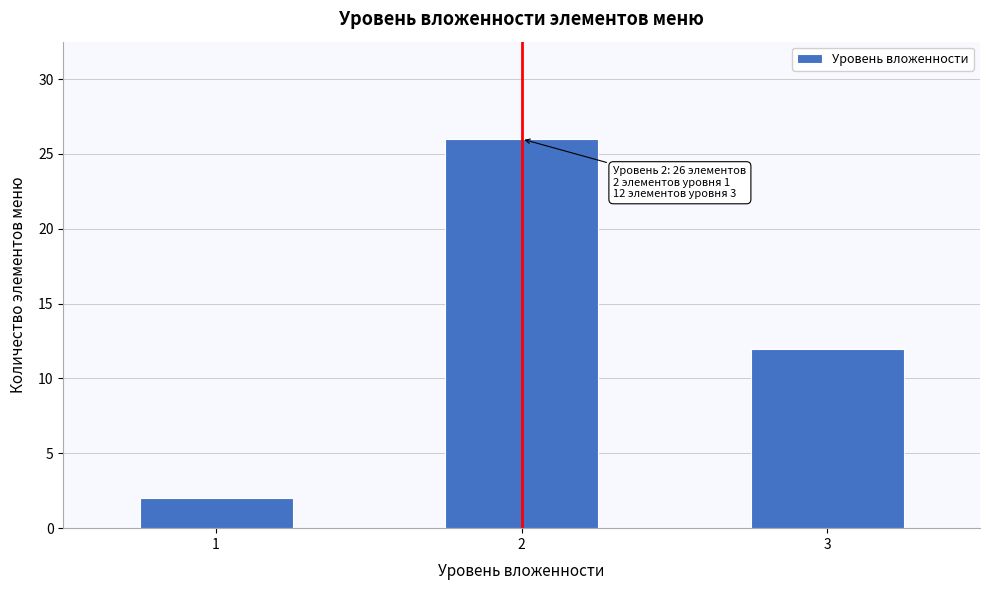

Reading right to left, what are all the values shown in this chart?

12	26	2